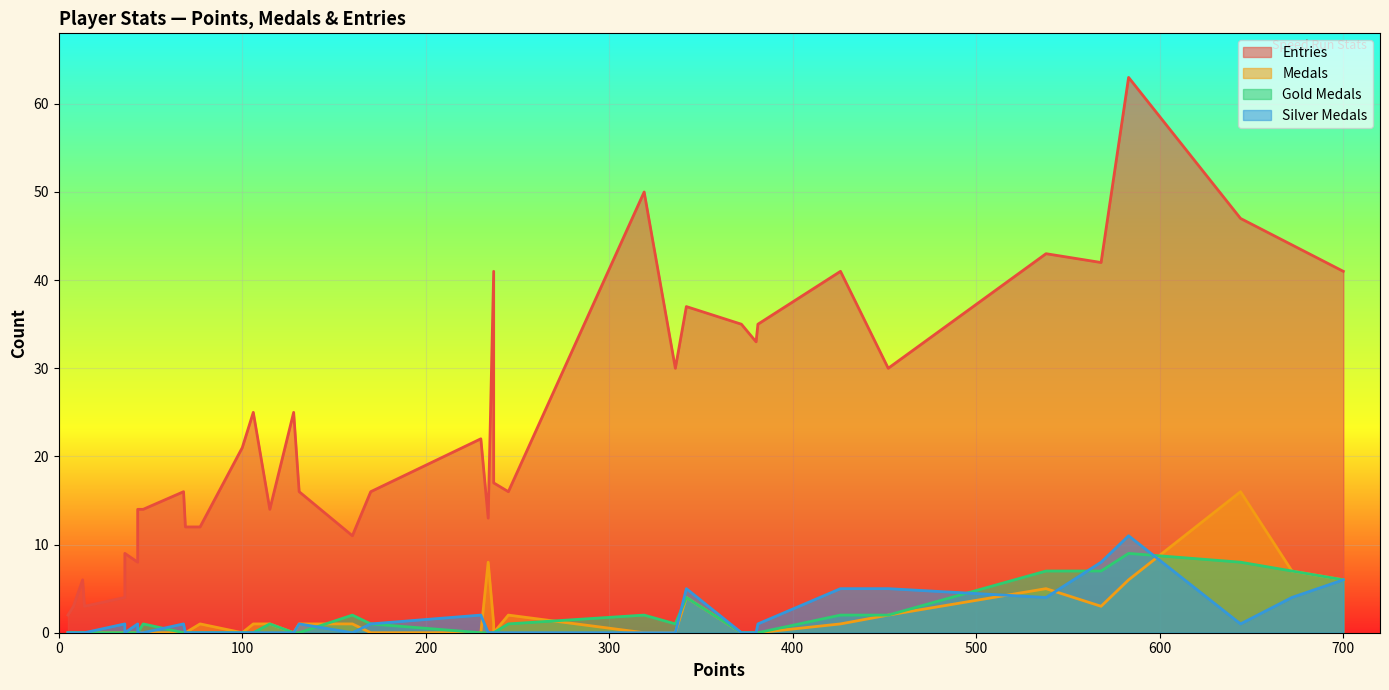

True or false: Silver Medals and Gold Medals cross at least once.

True